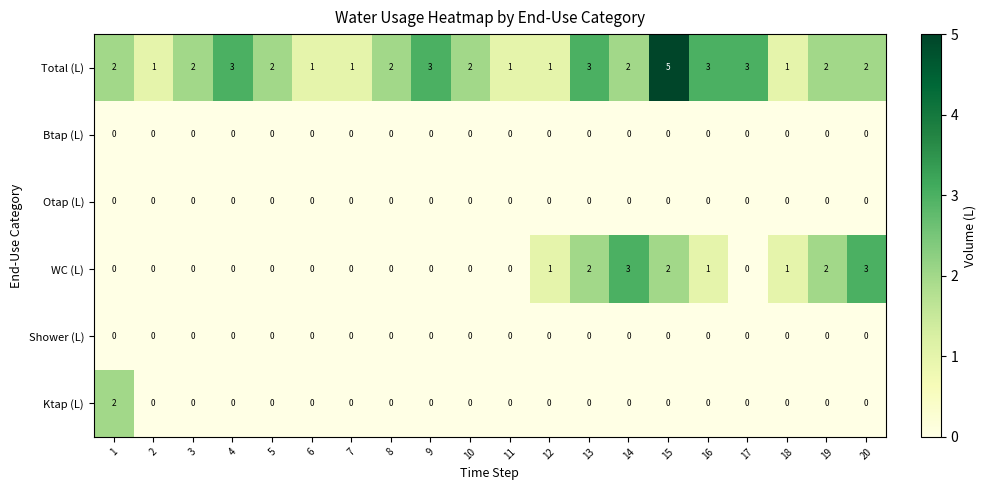

At which category is the sum across all series the highest?

15